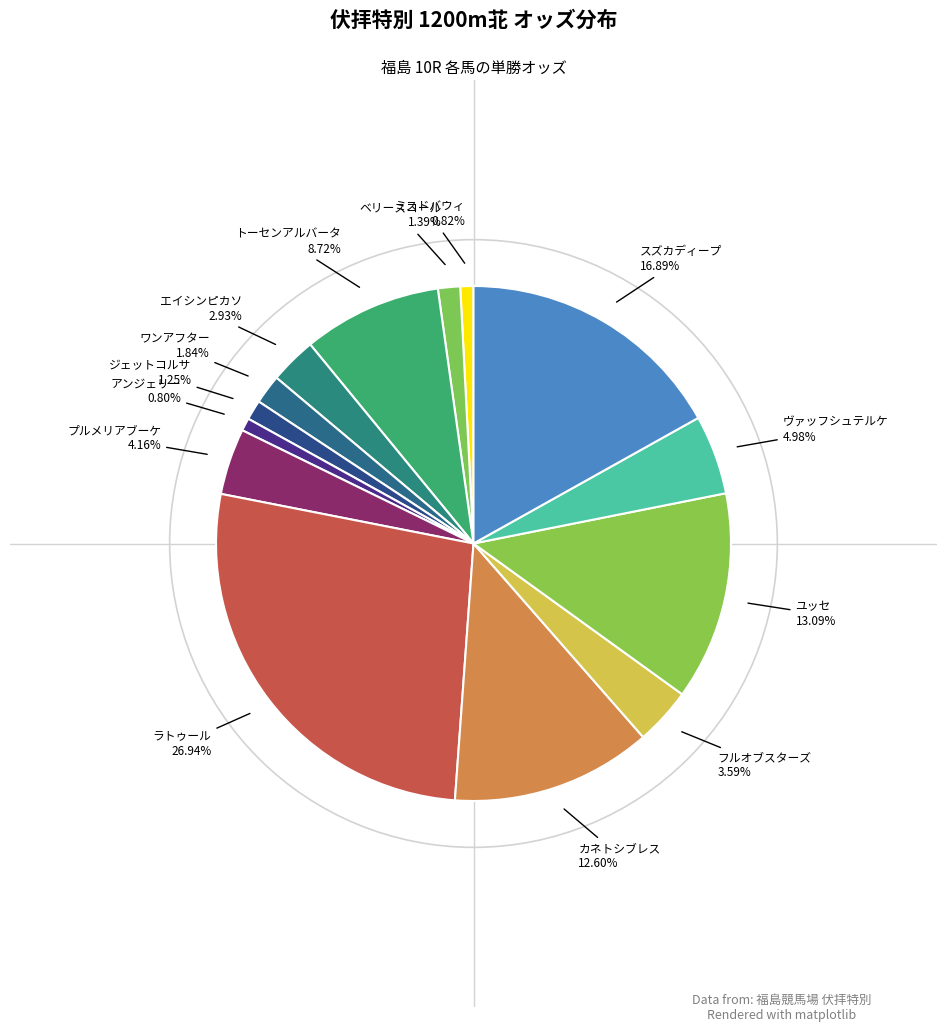

Count the number of slices in the pie.

14